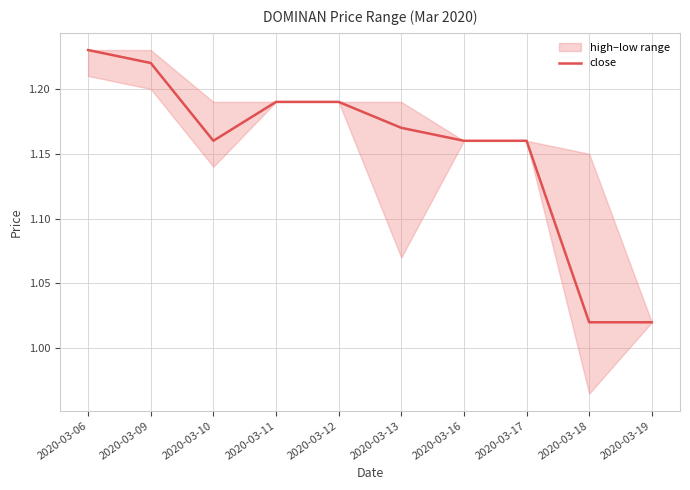

At which category does the chart reach its peak across all series?

2020-03-06